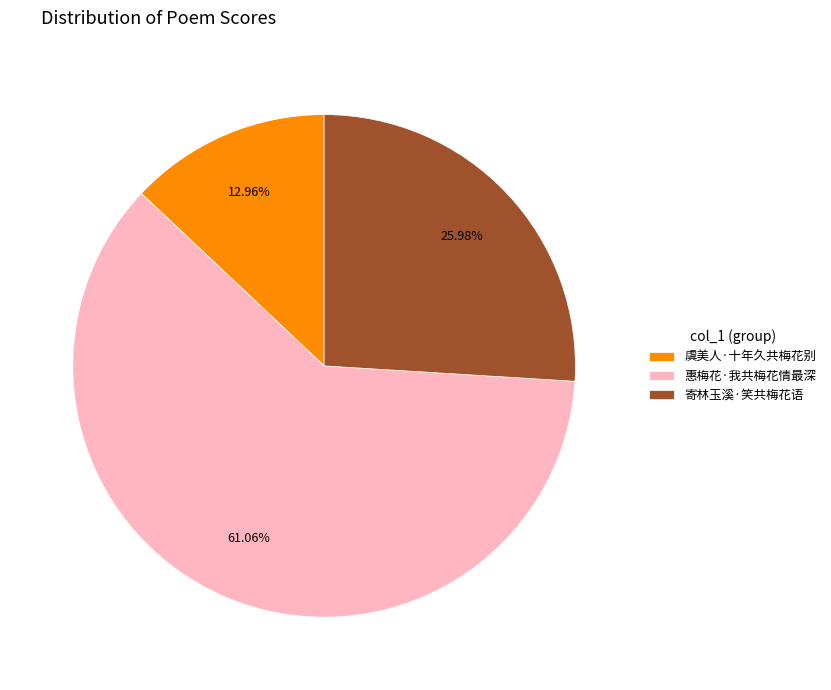

To the nearest percent, what is the average slice percentage?

33%